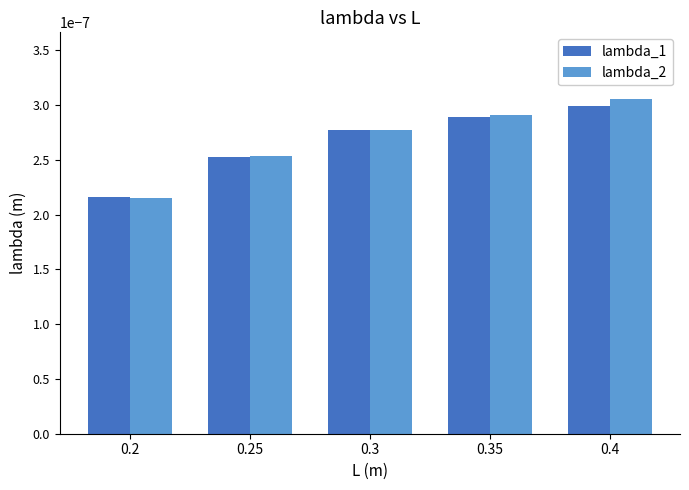

What is the label of the 4th bar from the left?

0.35